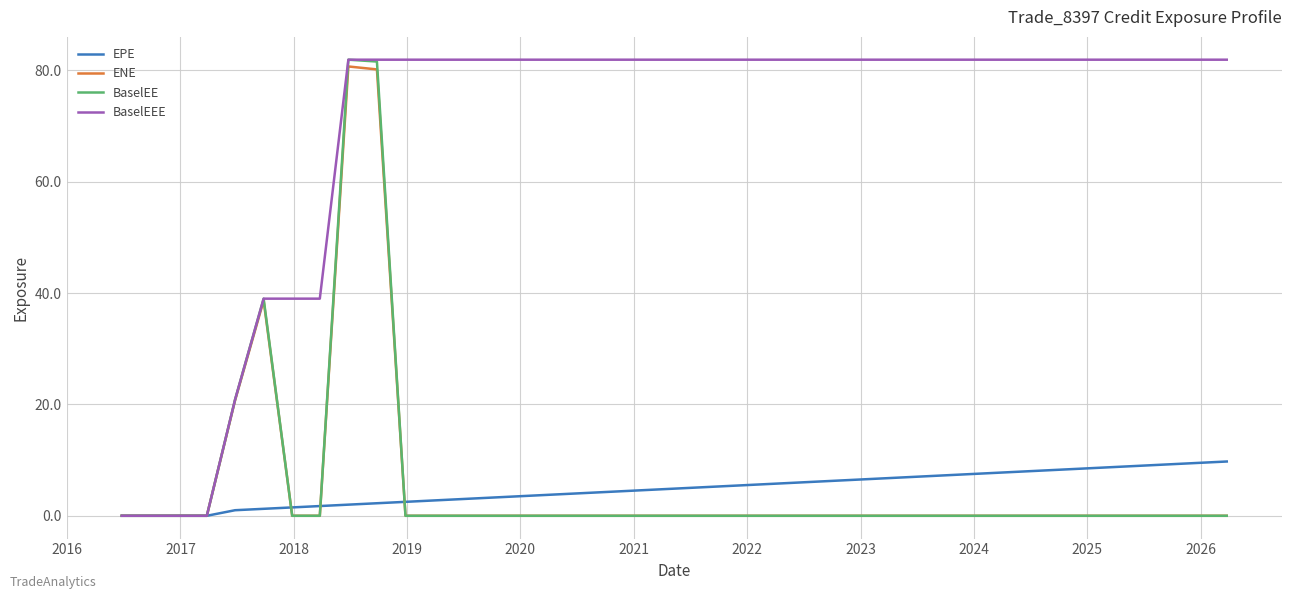

Which series has the largest total across all categories?

BaselEEE